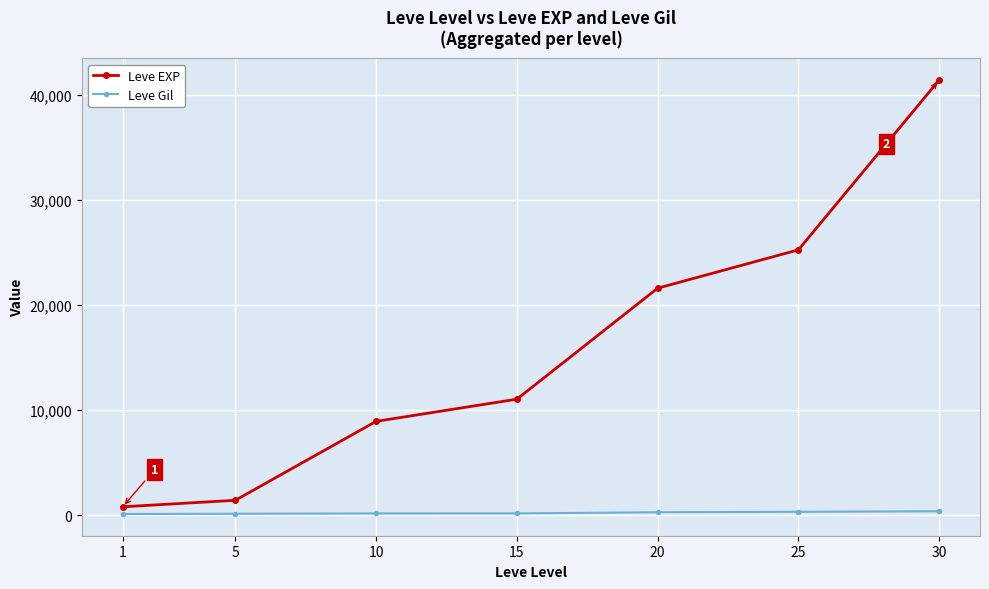

Rank the series at 30 from lowest to highest value.

Leve Gil, Leve EXP